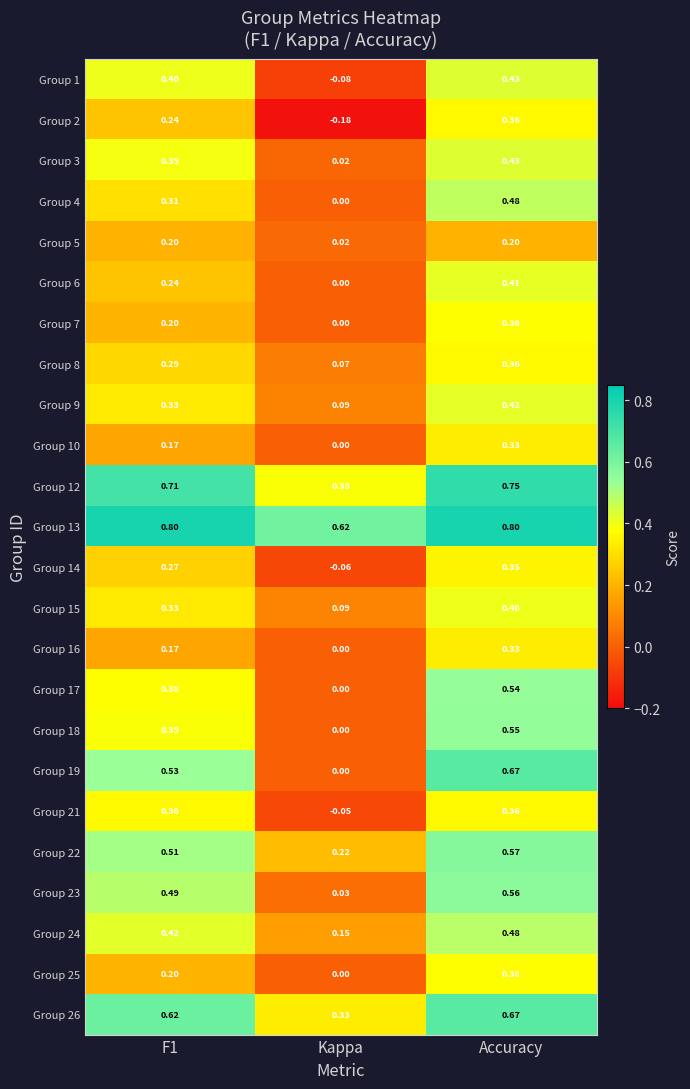

At which label is Group 6 closest to 0?

Kappa